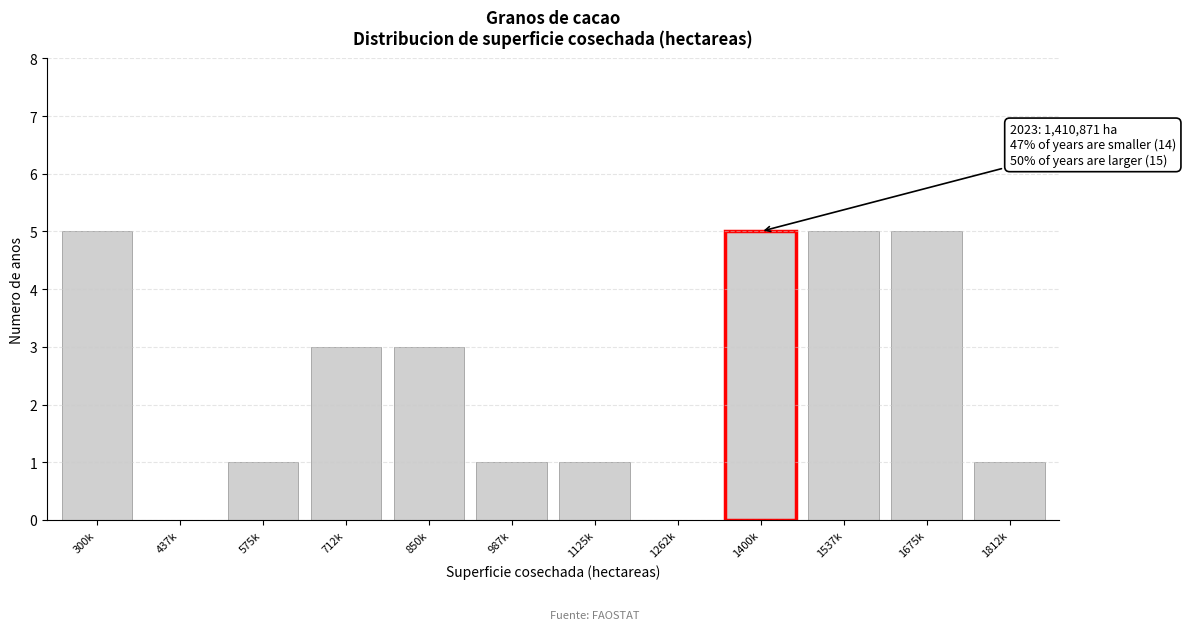

Reading left to right, what are all the values shown in this chart?

300k=5	437k=0	575k=1	712k=3	850k=3	987k=1	1125k=1	1262k=0	1400k=5	1537k=5	1675k=5	1812k=1